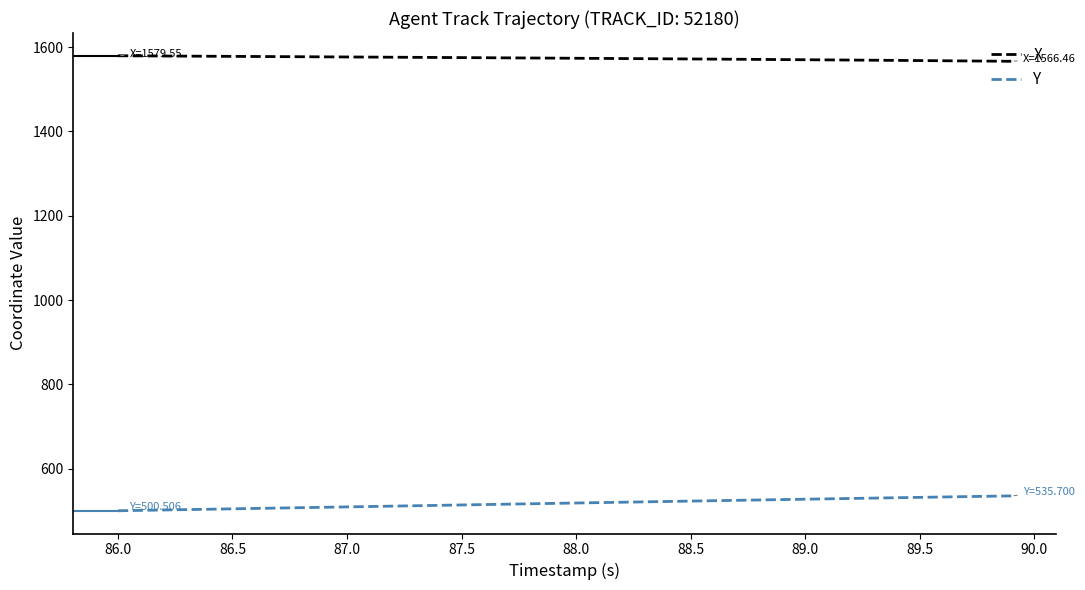

True or false: Y and X cross at least once.

False